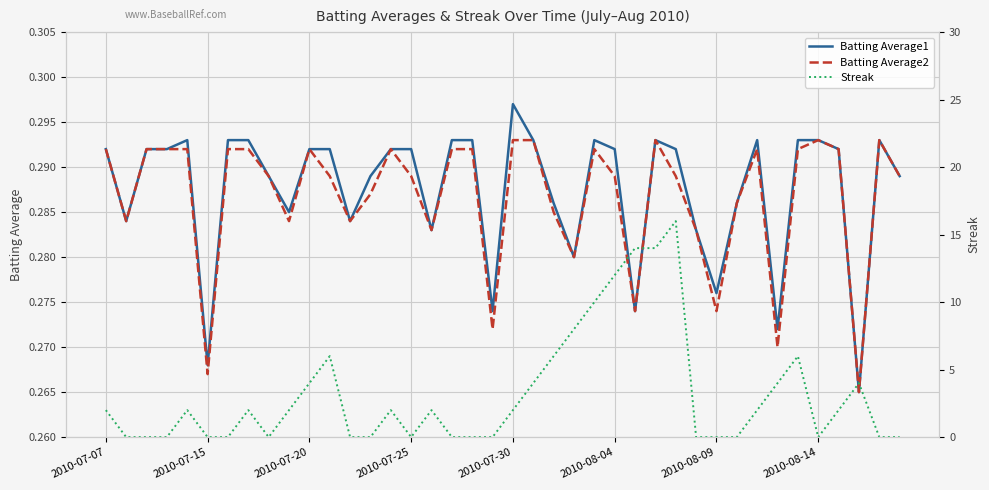

How many data points does each series have?

40